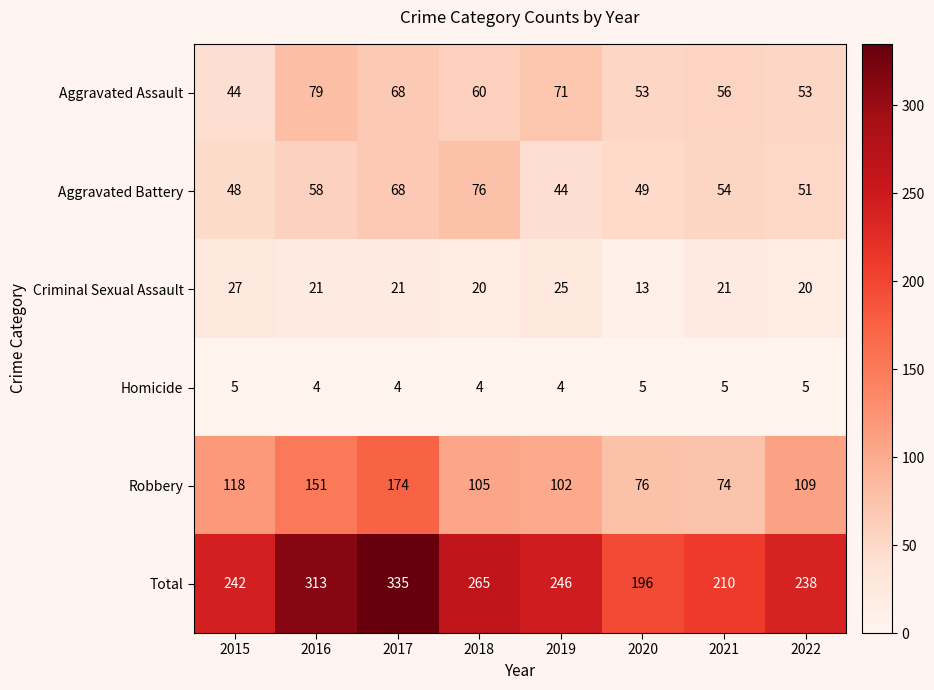

The Homicide series shows 4 at 2017. True or false?

True